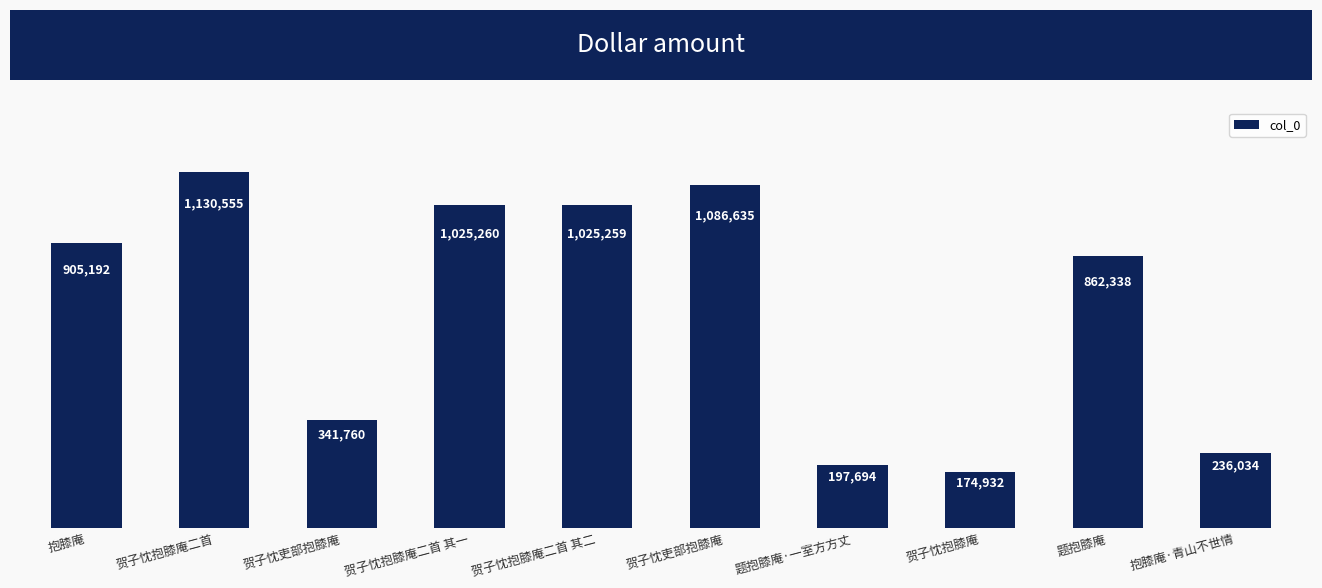

Reading right to left, transcribe all the data shown in this chart.

236034	862338	174932	197694	1086635	1025259	1025260	341760	1130555	905192